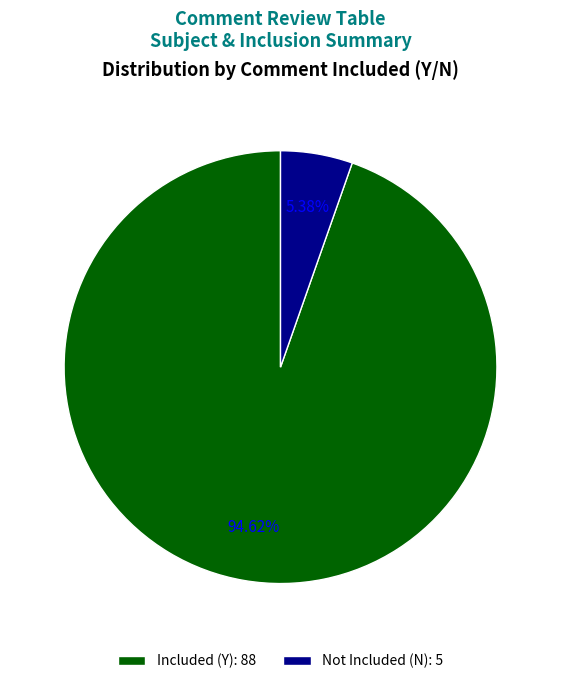

Rank the categories by value from highest to lowest.

Included (Y): 88, Not Included (N): 5